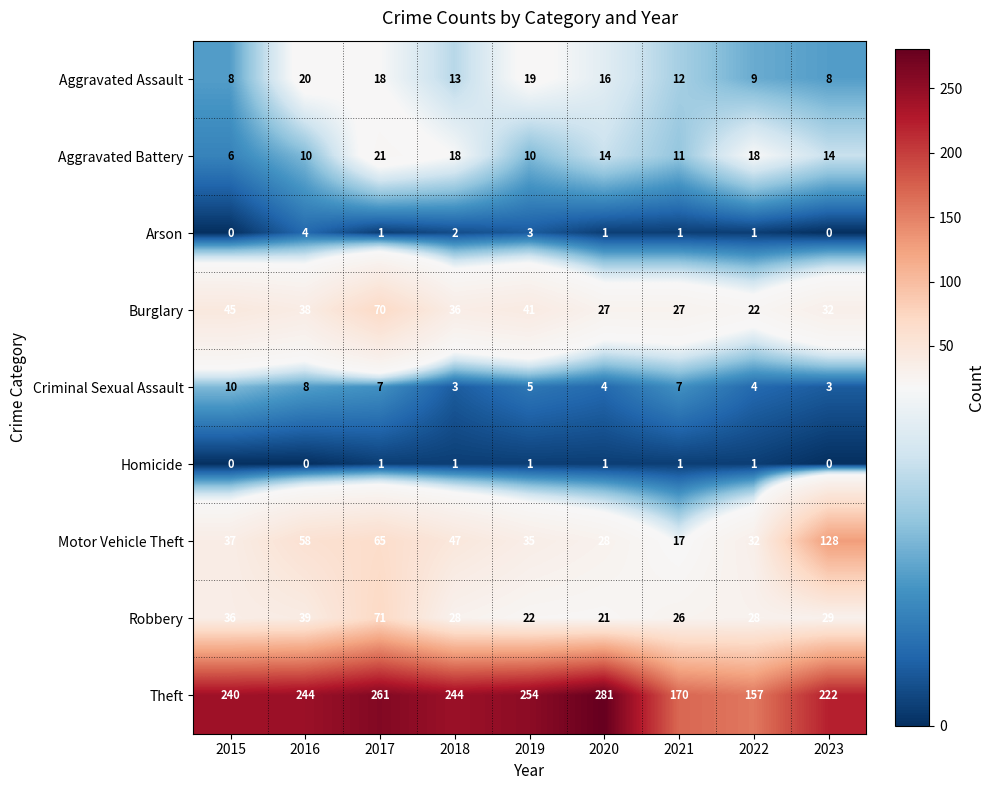

Where does the Aggravated Battery series first go above 14?

2017